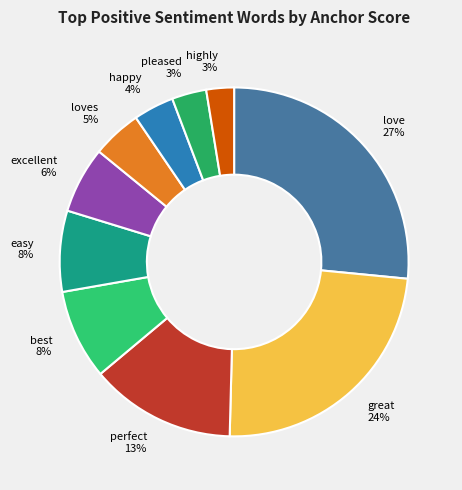

Count the number of slices in the pie.

10